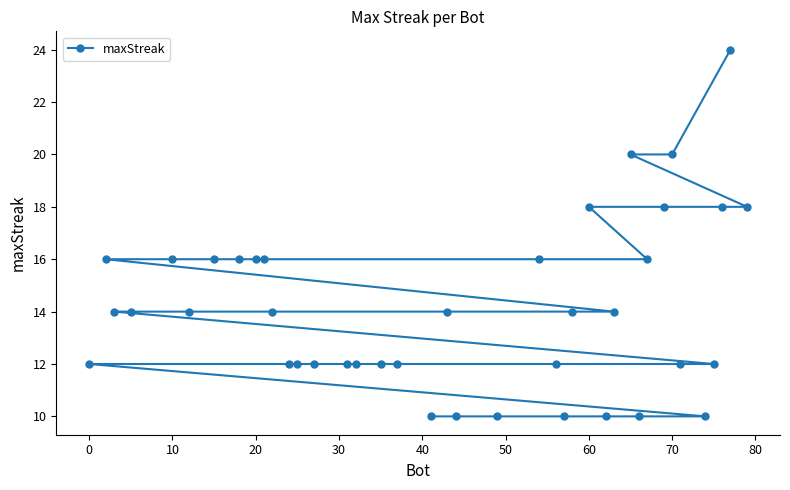

What is the minimum value shown in the chart?

10